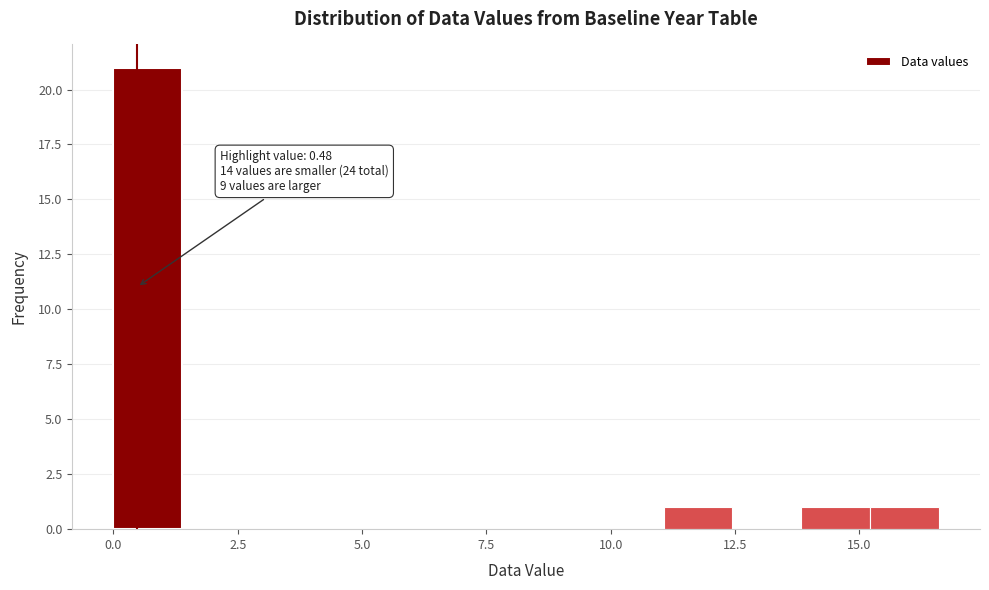

Read against the x-axis, roughly where is the centre of the tallest bar?

0.5